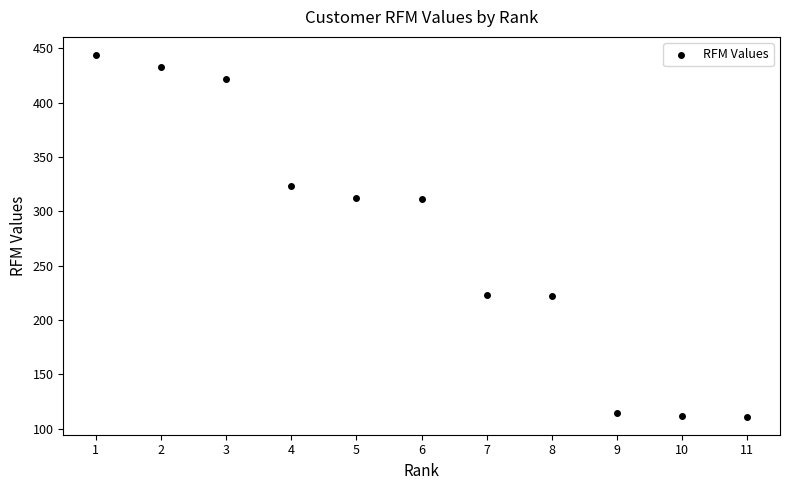

What is the range of X values (max minus min)?

10